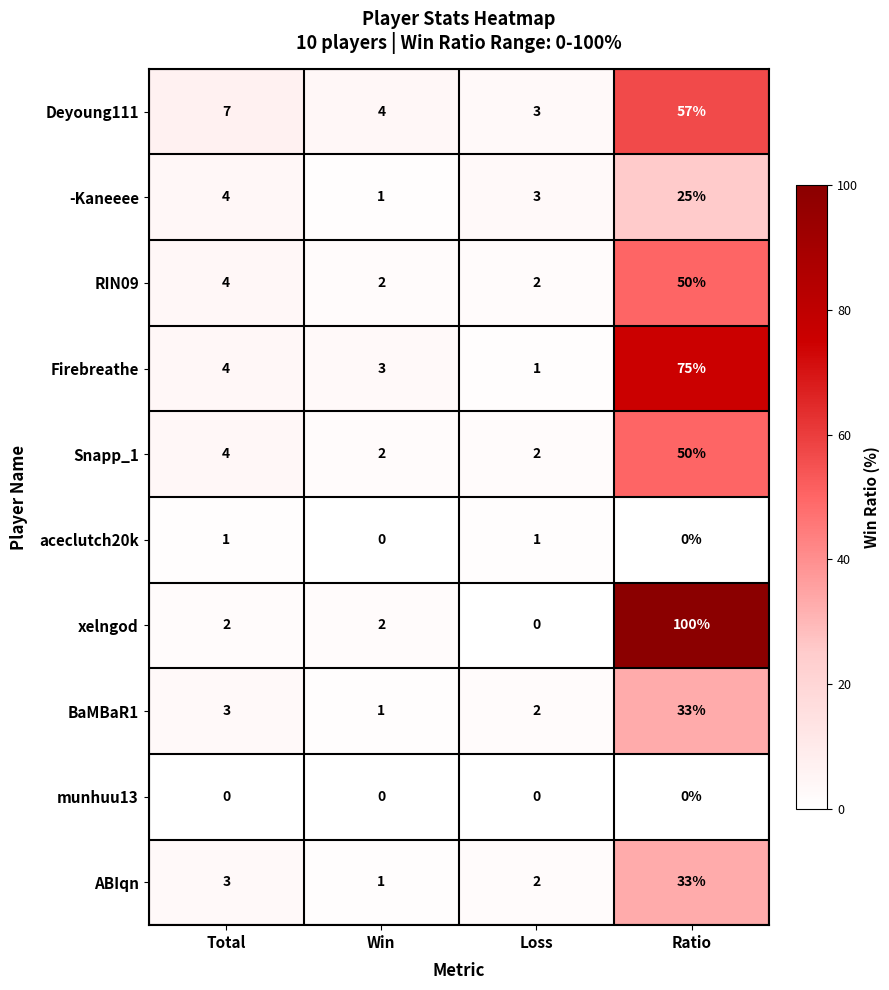

What is the difference between the xelngod values at Ratio and Win?

98